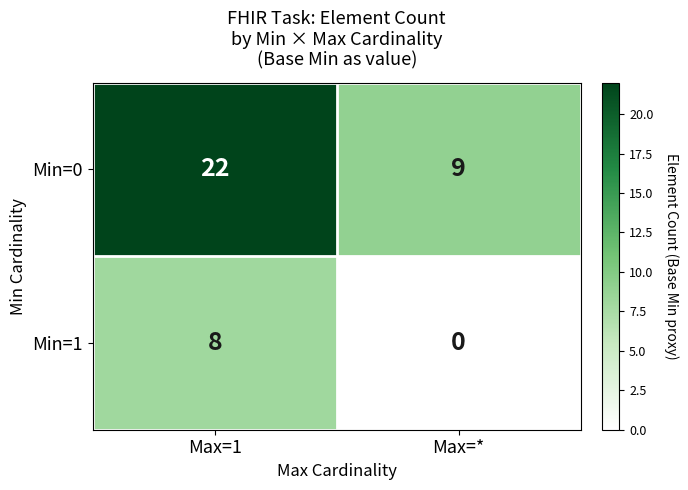

What is the difference between the highest and lowest values at Max=*?

9